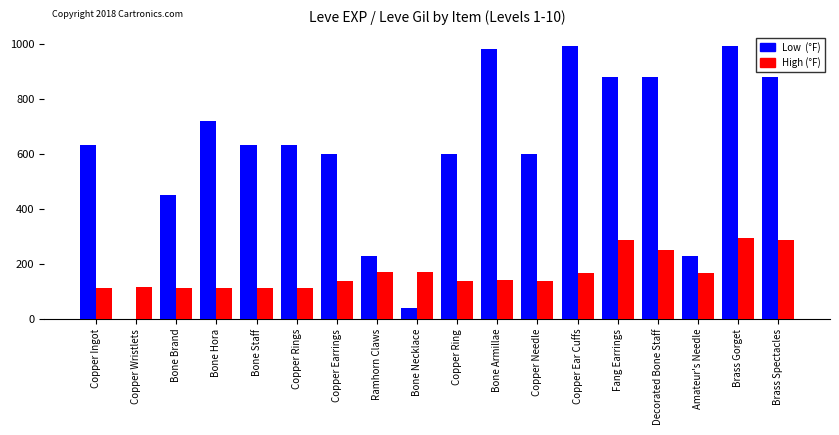

How many categories are shown in the chart?

18